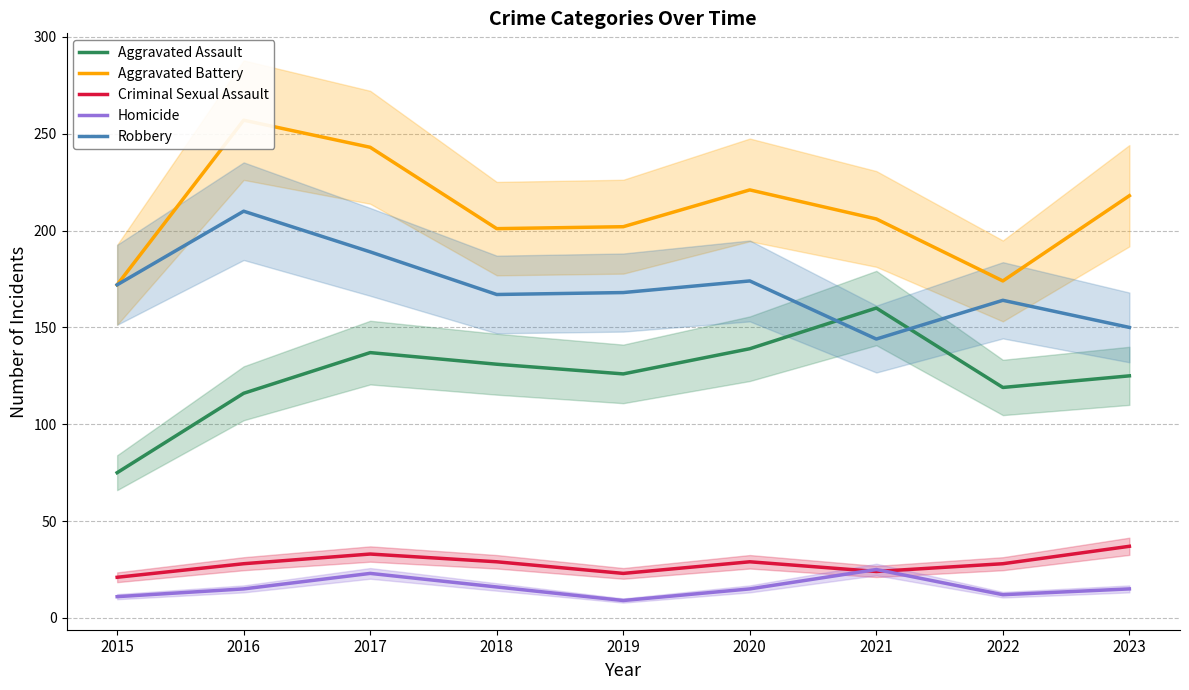

Where is Criminal Sexual Assault nearest to the value 29?

2018